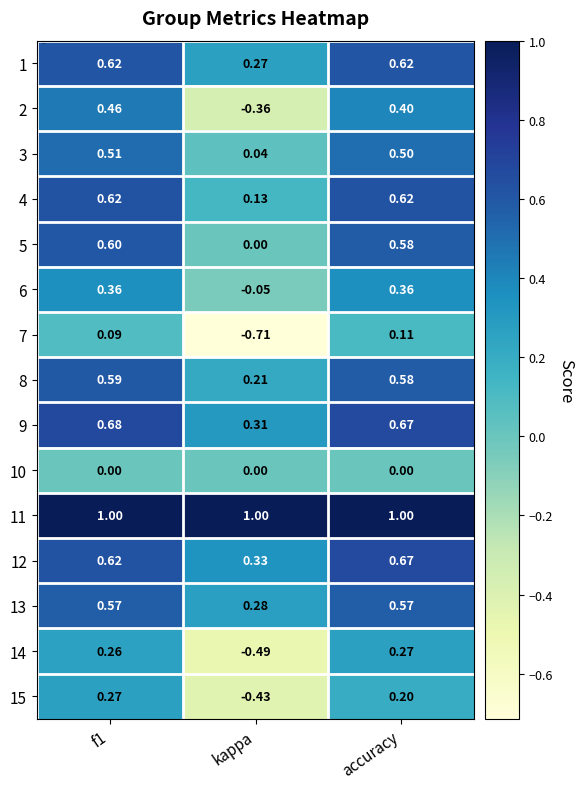

Which category has the lowest value across all series?

kappa